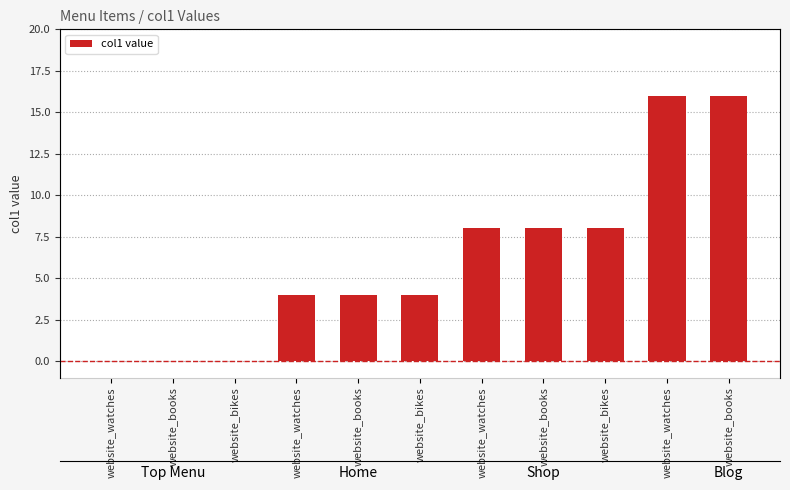

Count the values in the range 0 to 8.

9